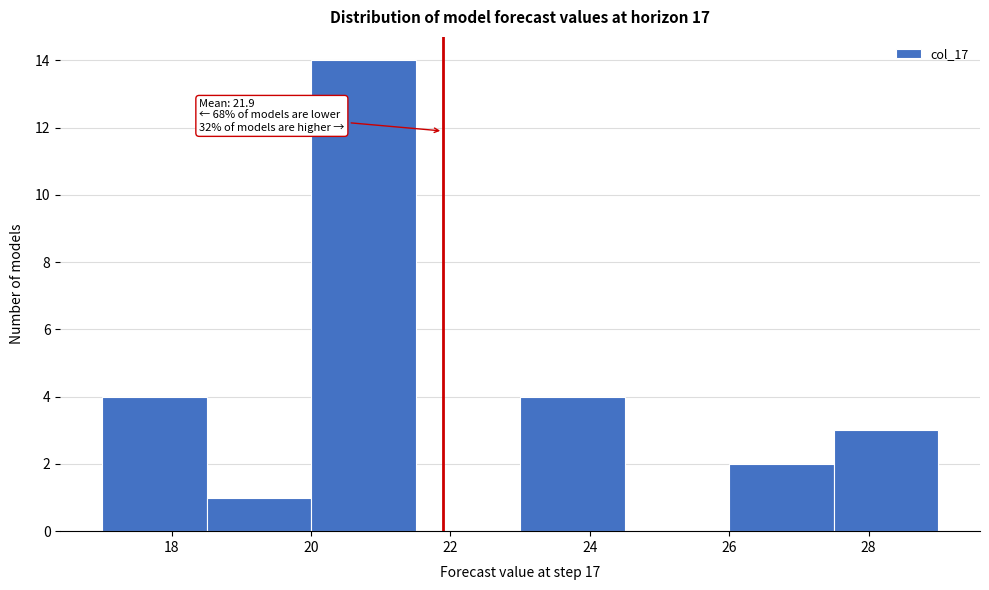

Which range on the x-axis has the tallest bar?

20.0 to 21.5